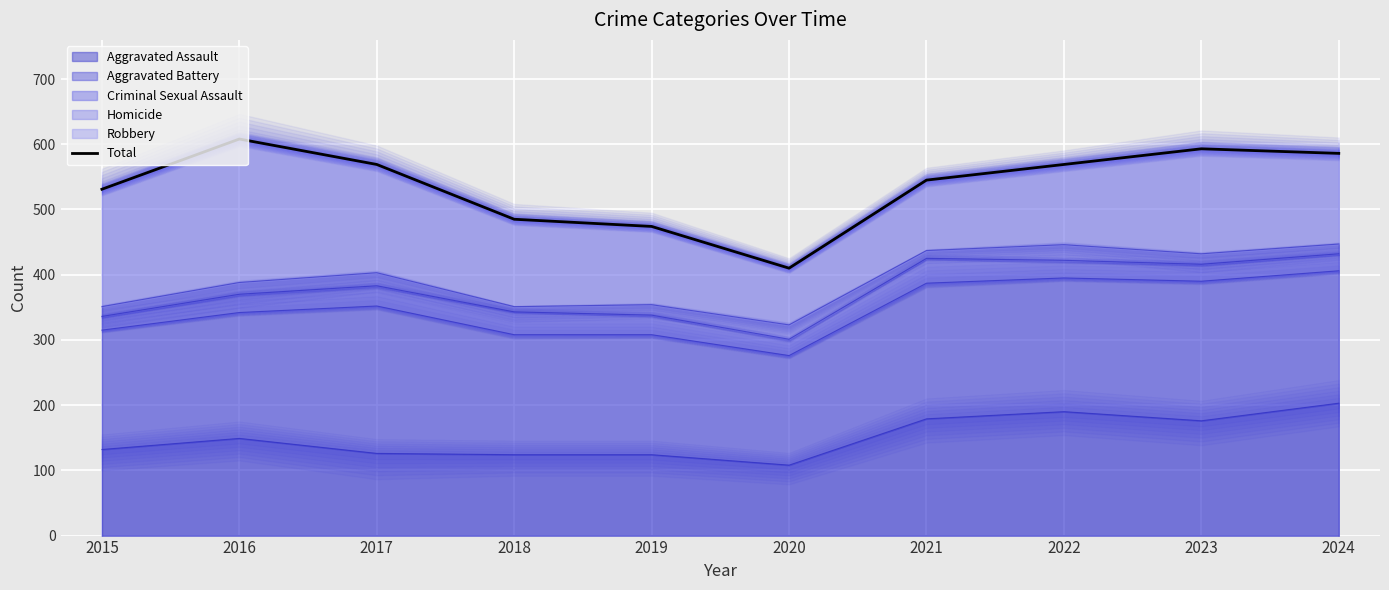

What is the maximum value shown in the chart?

608